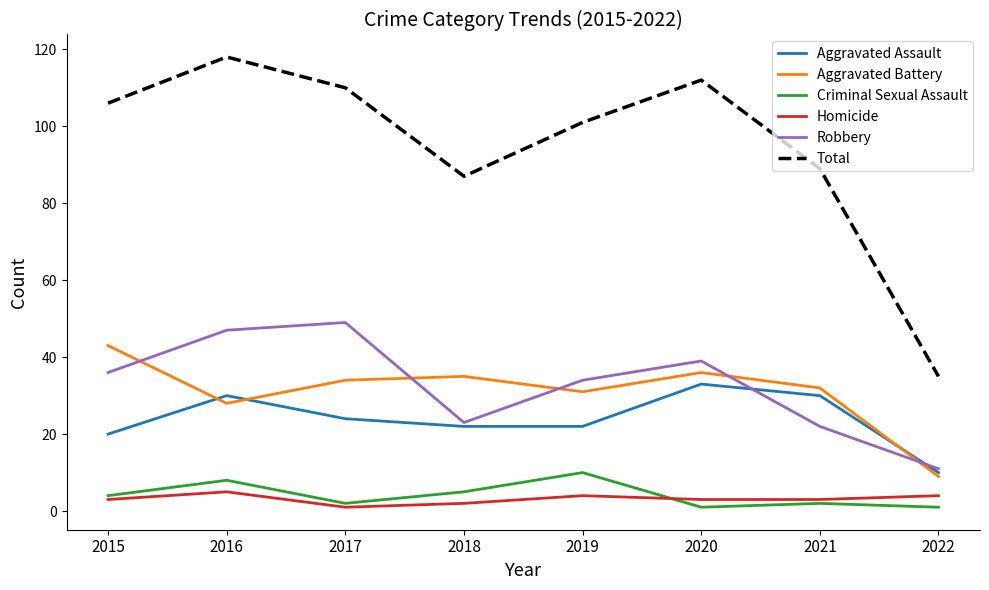

Reading left to right, transcribe all the data shown in this chart.

Aggravated Assault: 2015=20	2016=30	2017=24	2018=22	2019=22	2020=33	2021=30	2022=10
Aggravated Battery: 2015=43	2016=28	2017=34	2018=35	2019=31	2020=36	2021=32	2022=9
Criminal Sexual Assault: 2015=4	2016=8	2017=2	2018=5	2019=10	2020=1	2021=2	2022=1
Homicide: 2015=3	2016=5	2017=1	2018=2	2019=4	2020=3	2021=3	2022=4
Robbery: 2015=36	2016=47	2017=49	2018=23	2019=34	2020=39	2021=22	2022=11
Total: 2015=106	2016=118	2017=110	2018=87	2019=101	2020=112	2021=89	2022=35